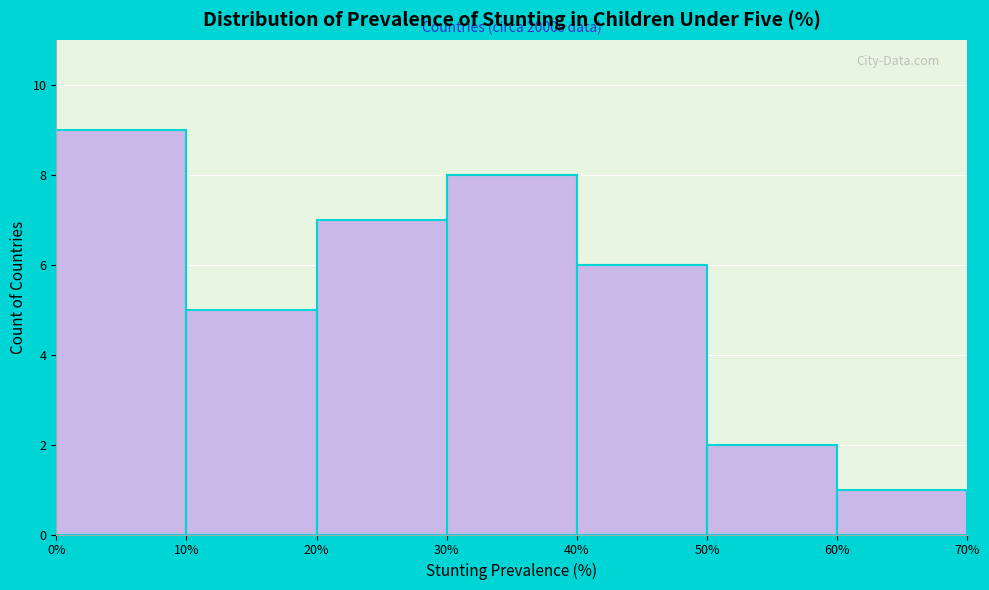

Which range on the x-axis has the tallest bar?

0% to 10%